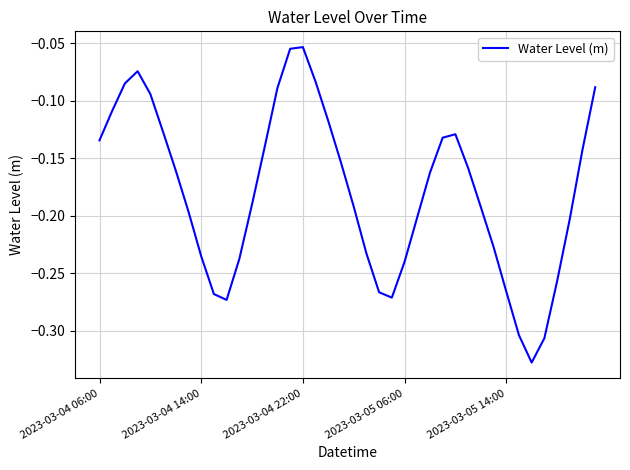

What is the difference between the maximum and minimum values?

0.3